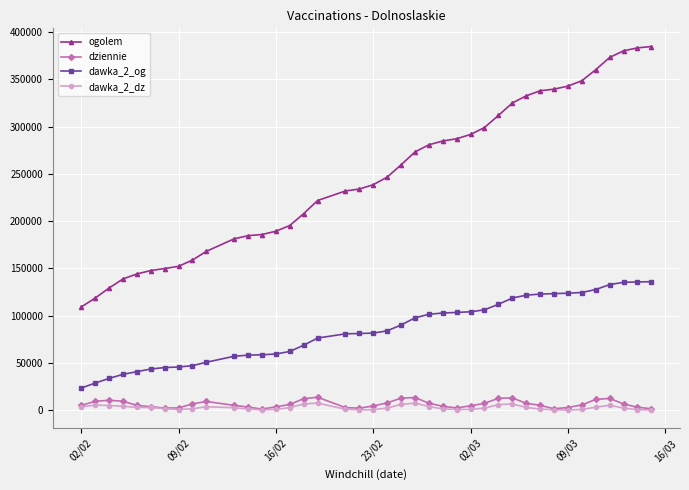

Which series has the largest total across all categories?

ogolem